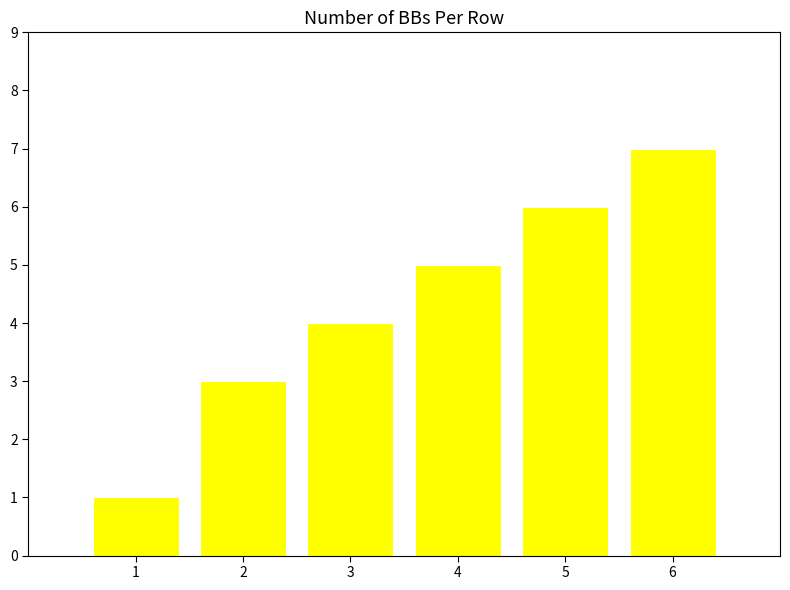

Between 5 and 3, which is larger?

5